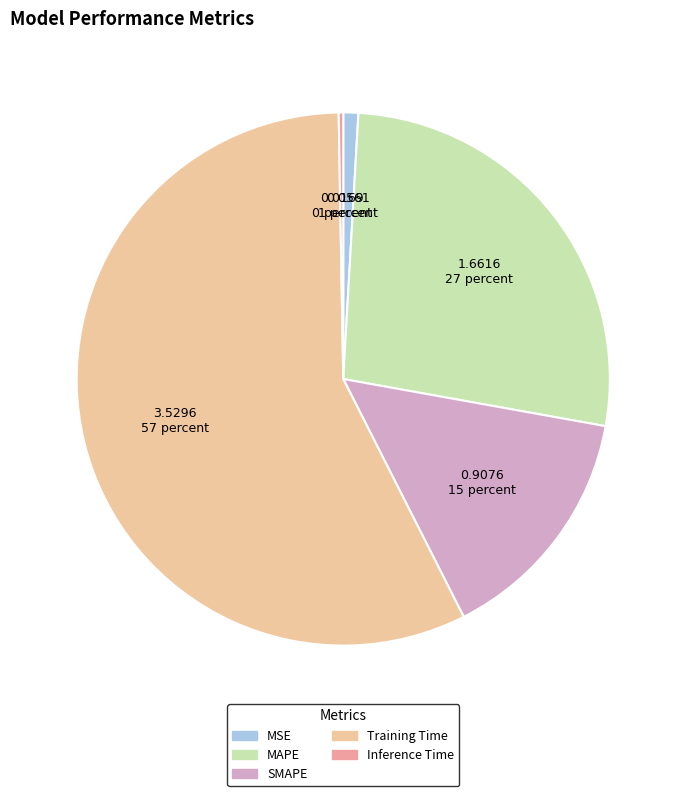

Combined, do Training Time and SMAPE account for over 50%?

Yes